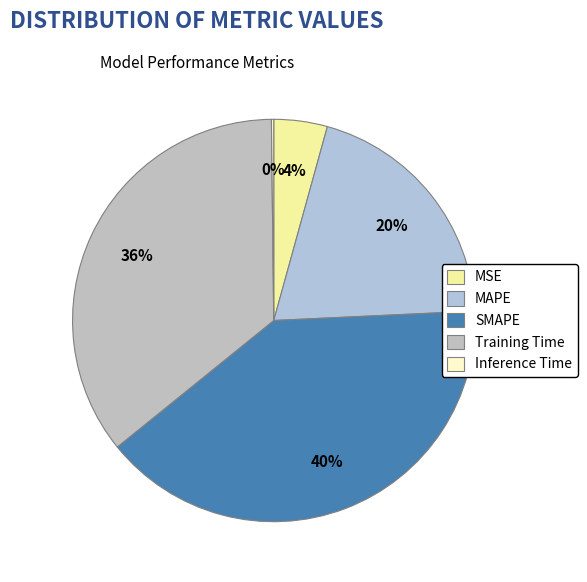

What portion of the pie excludes MSE?

95.7%